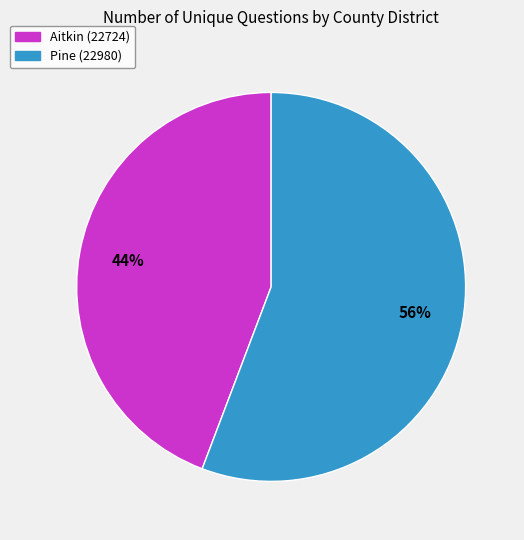

Which category accounts for the majority?

Pine (22980)